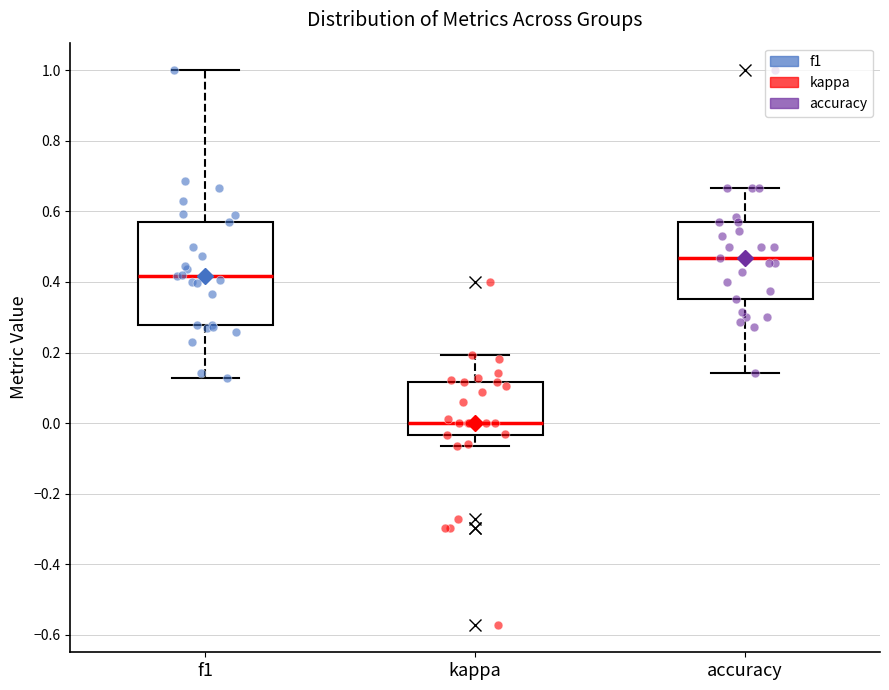

Which box is the tallest, from its lower edge to its upper edge?

f1